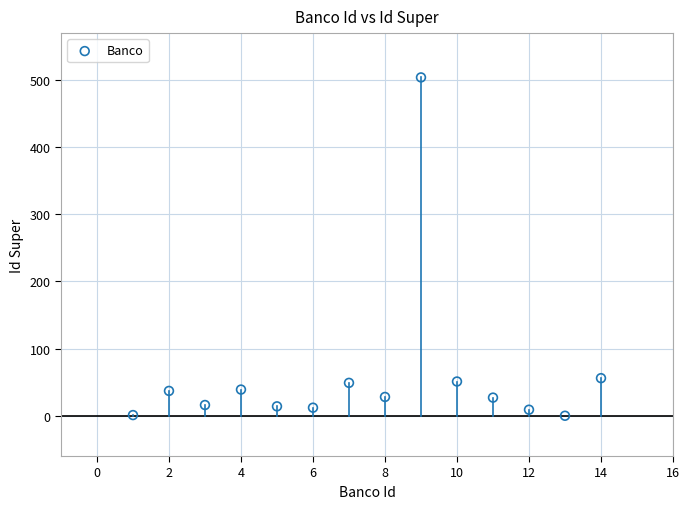

What is the range of X values (max minus min)?

13